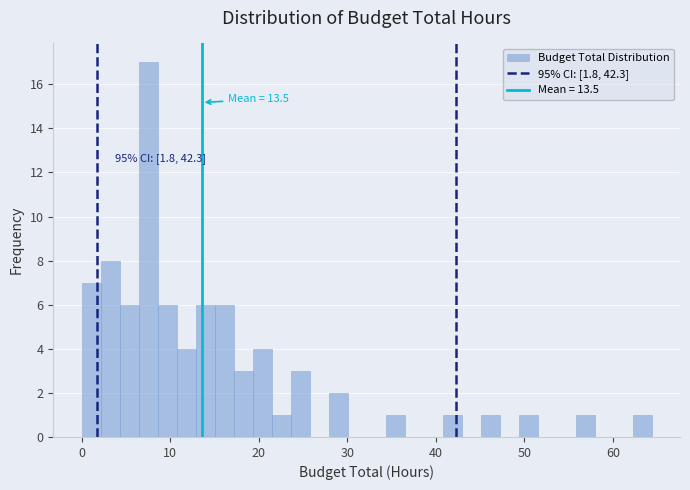

Around what value on the x-axis is the tallest bar? Give the approximate position of its centre, as read against the axis.

8